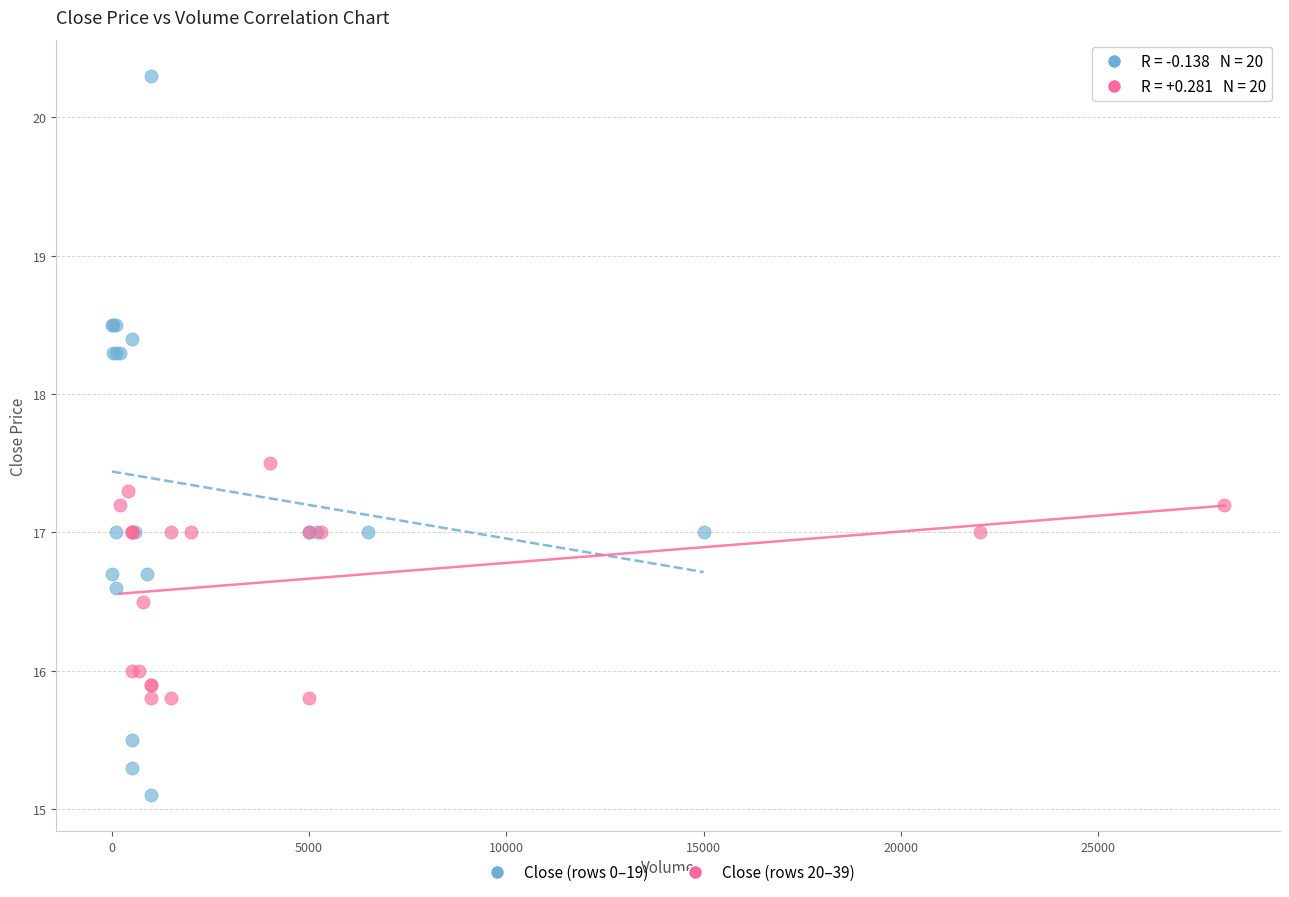

Which series reaches the maximum Y coordinate?

Close (rows 0–19)